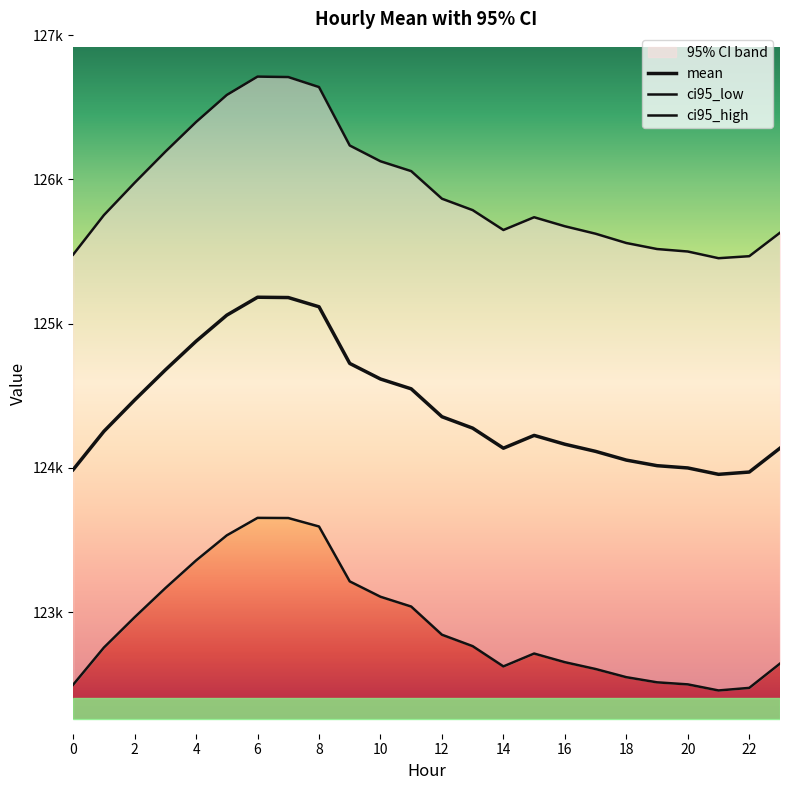

Rank the series by their maximum value, from highest to lowest.

ci95_high, mean, ci95_low